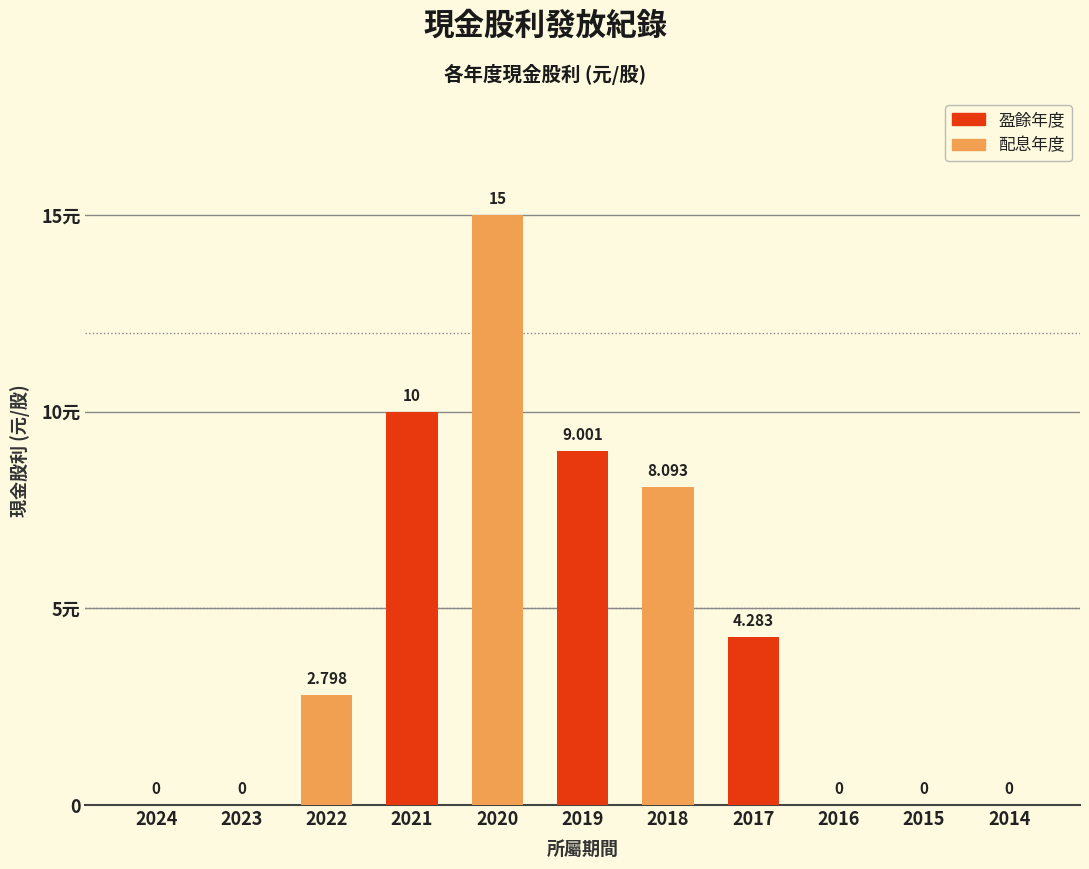

Are the bars grouped side by side (vs. stacked)?

Yes